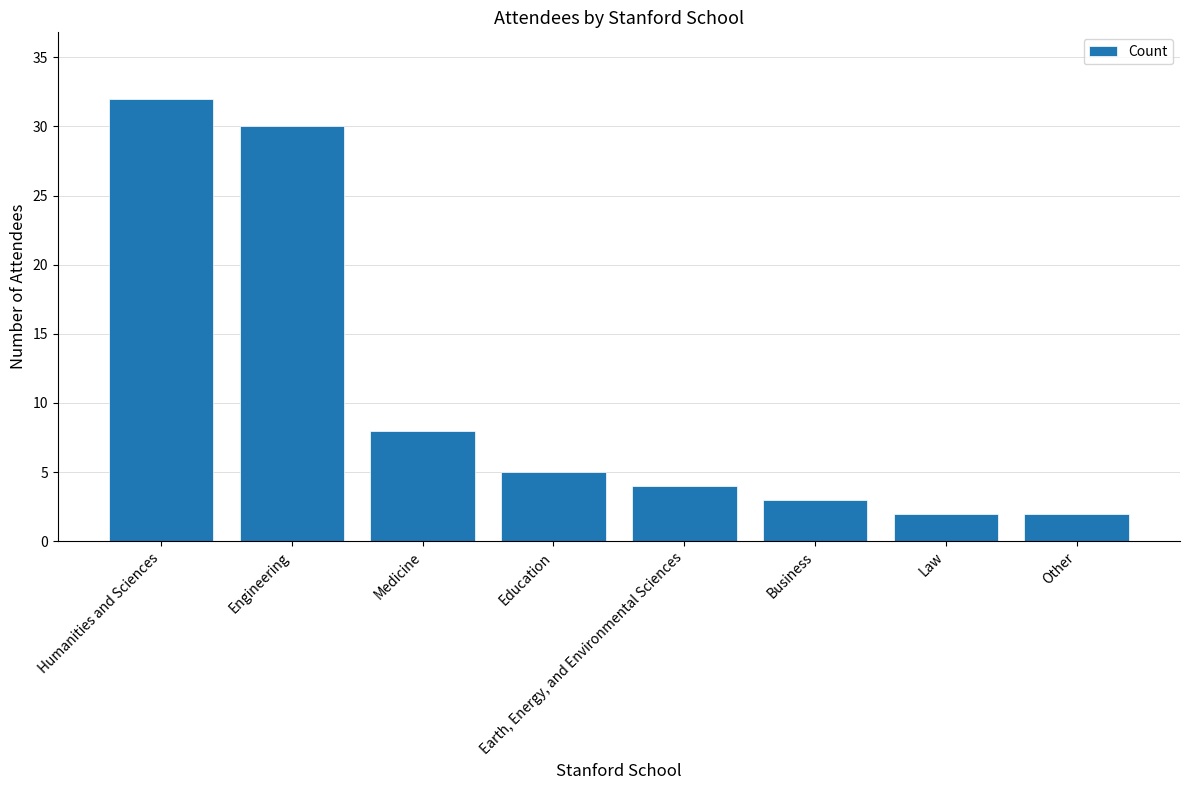

What is the ratio of the value at Earth, Energy, and Environmental Sciences to the value at Law?

2.0